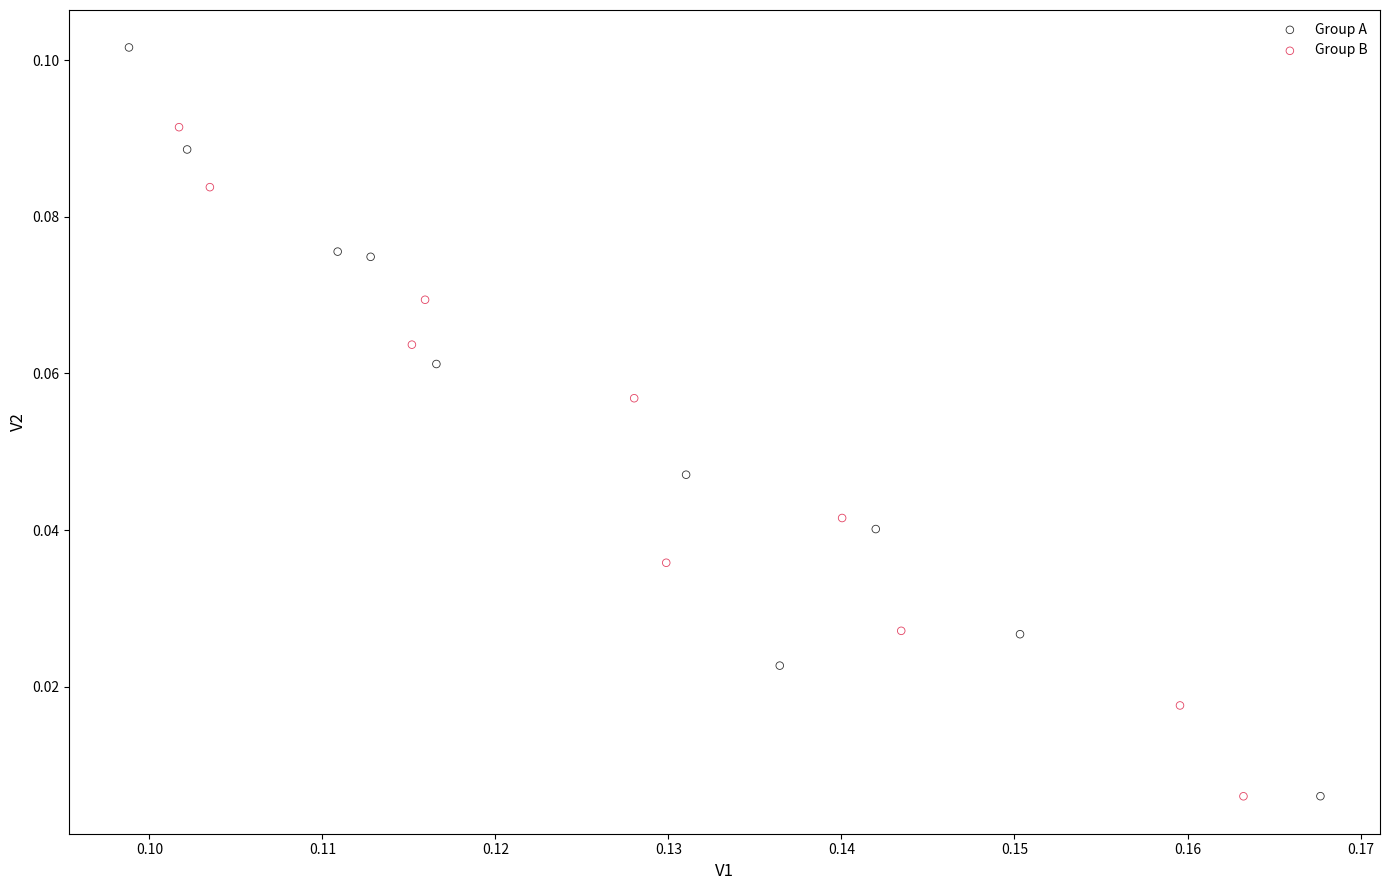

What are all the series names shown in the legend?

Group A, Group B